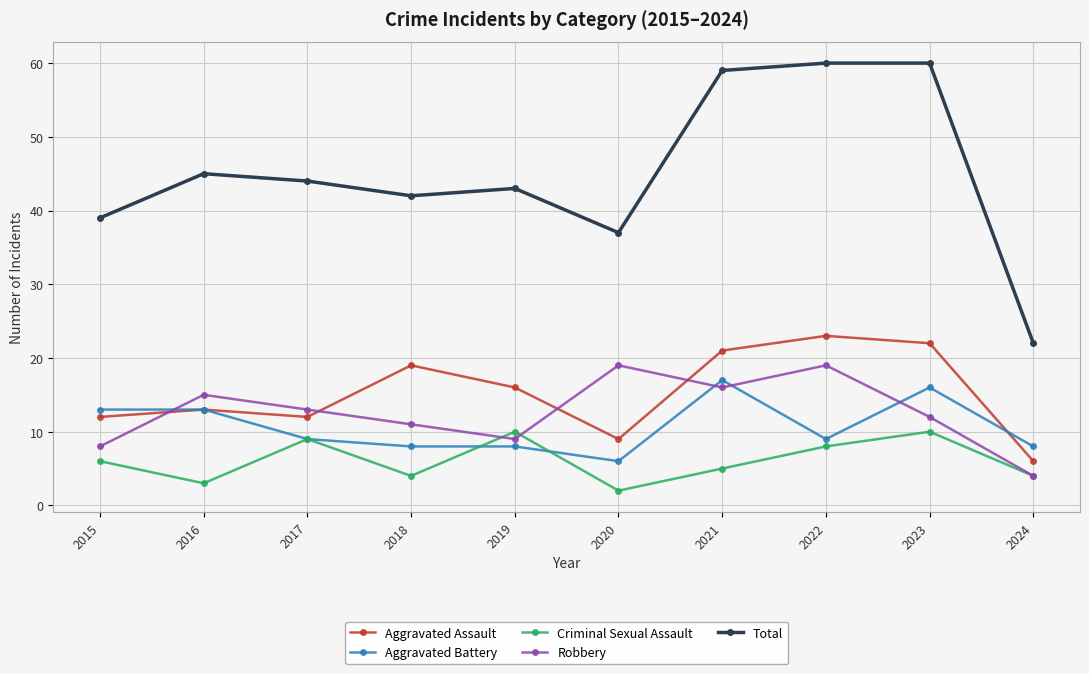

True or false: Aggravated Assault and Total intersect in this chart.

False